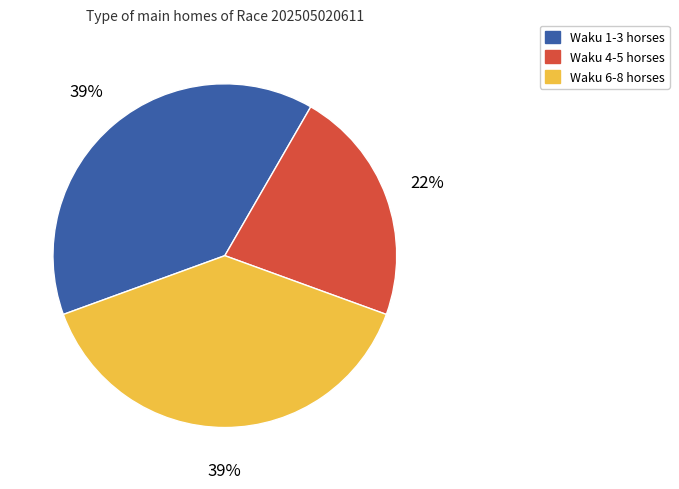

Is there a majority slice in this chart?

No